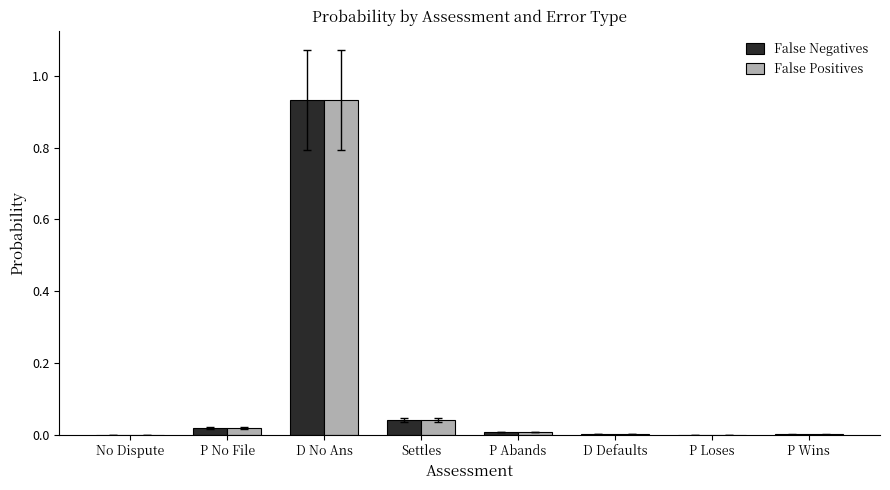

What is the total value across all series at Settles?

0.1